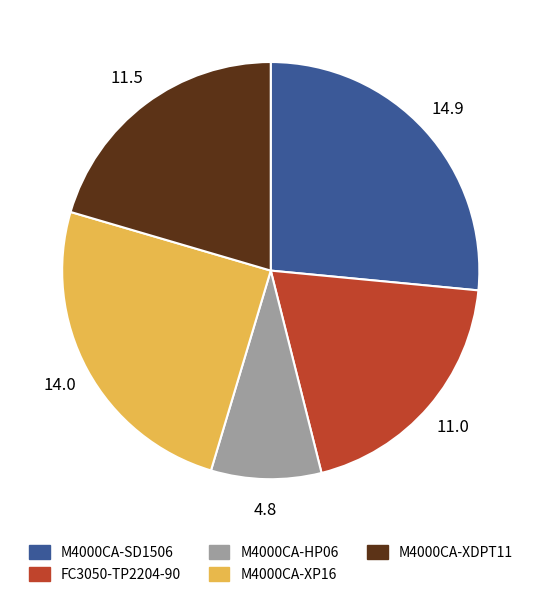

How many segments does this pie chart have?

5